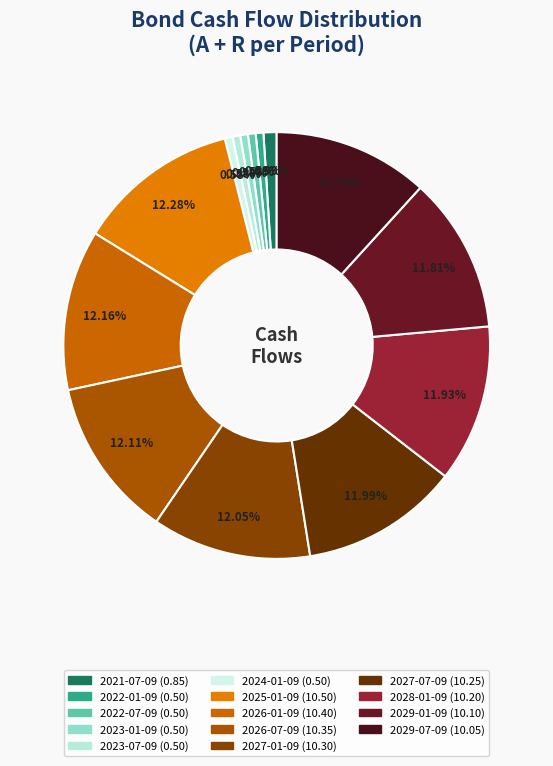

Count the number of slices in the pie.

14